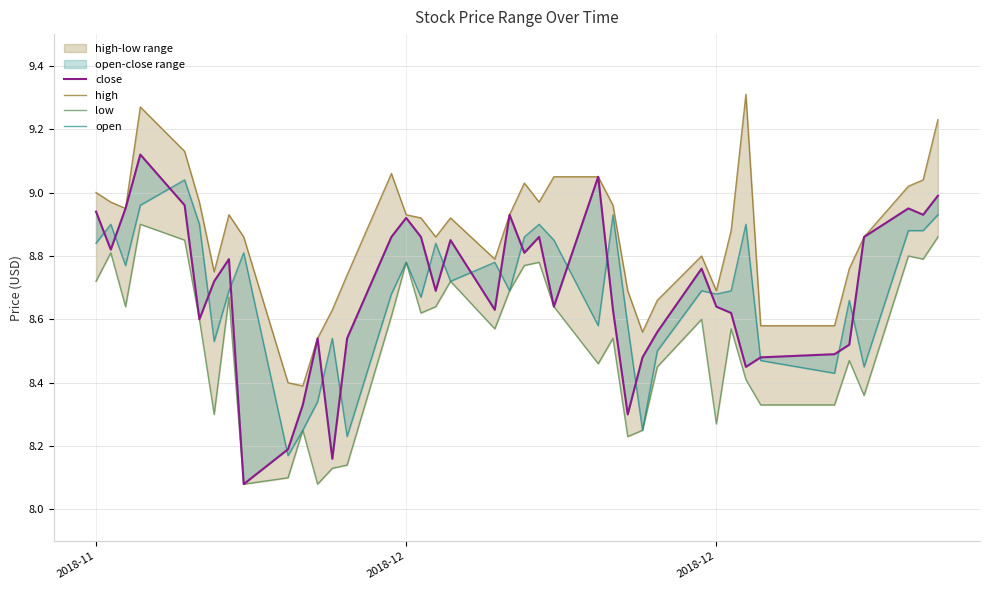

List the series in order of their peak value, highest first.

high, close, open, low